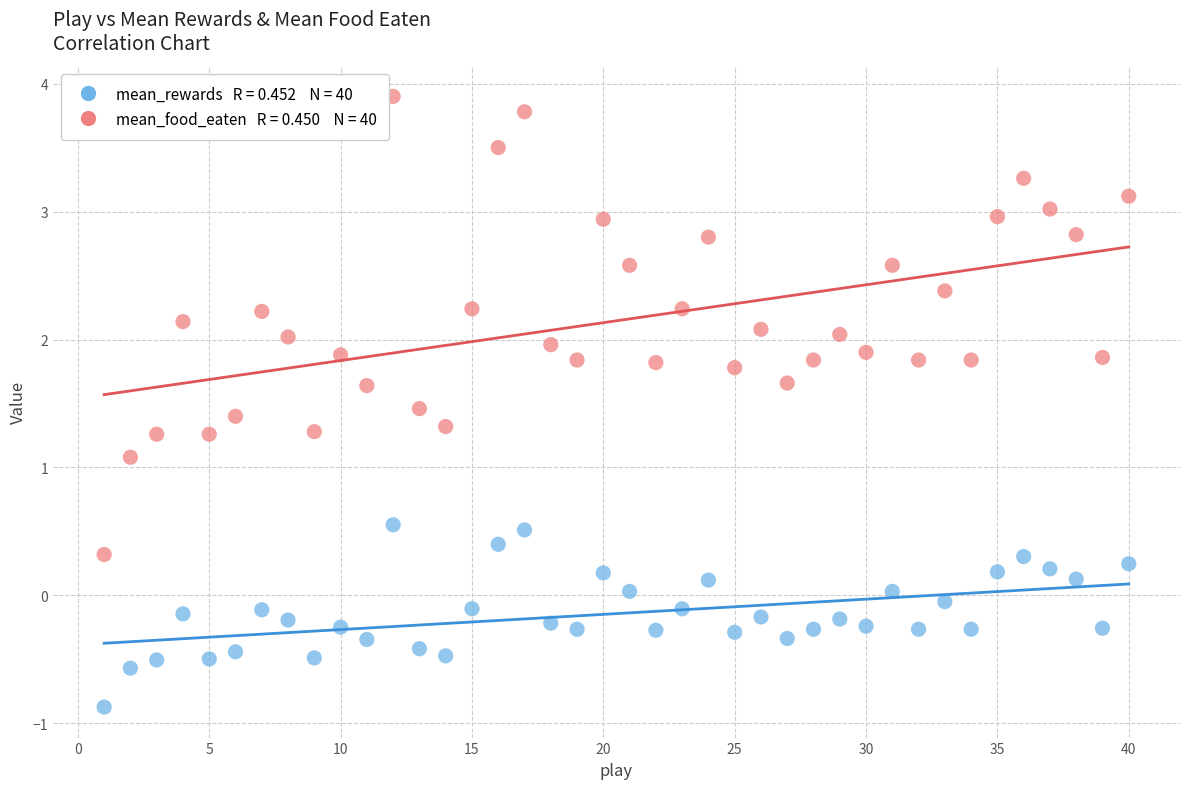

Across all data points, what is the range of X values (max minus min)?

39.0